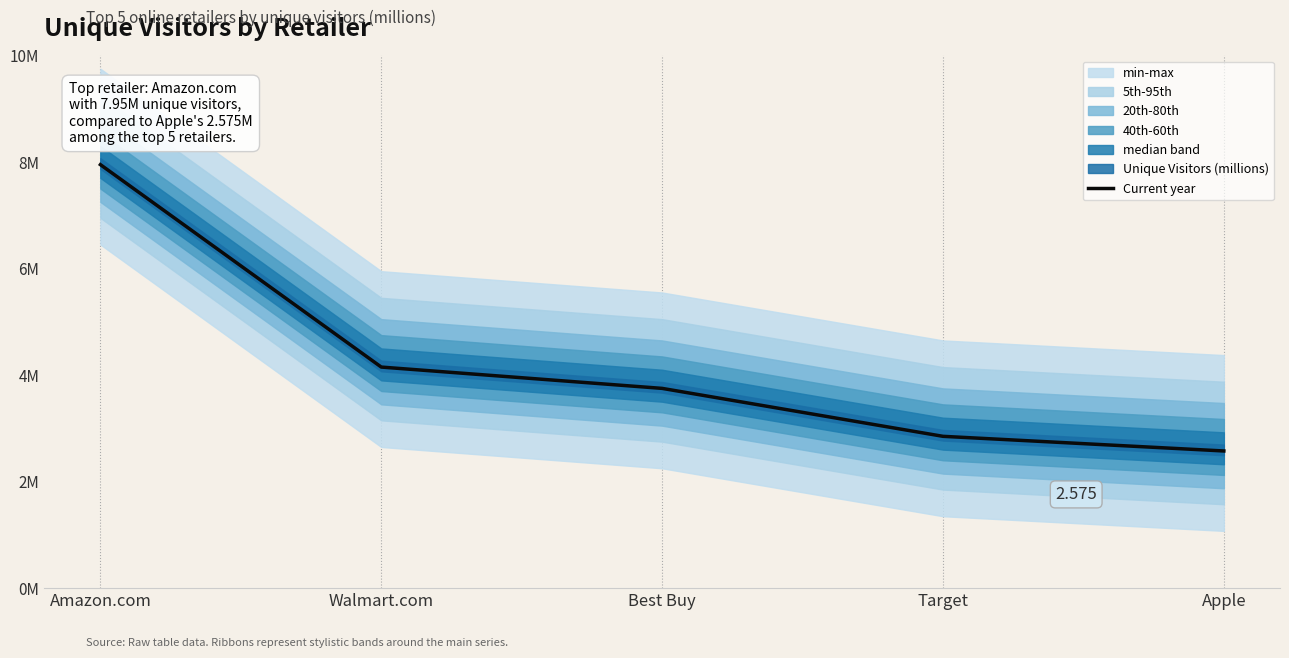

Reading left to right, list all the values displayed in this chart.

Amazon.com=8.0	Walmart.com=4.2	Best Buy=3.8	Target=2.9	Apple=2.6